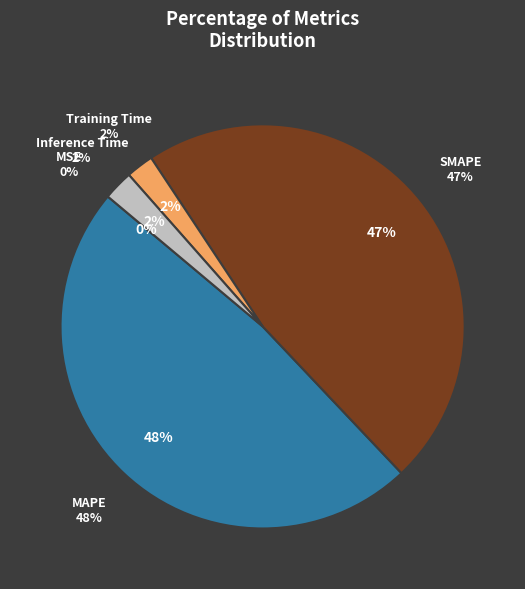

Which category has the biggest portion of the pie?

MAPE